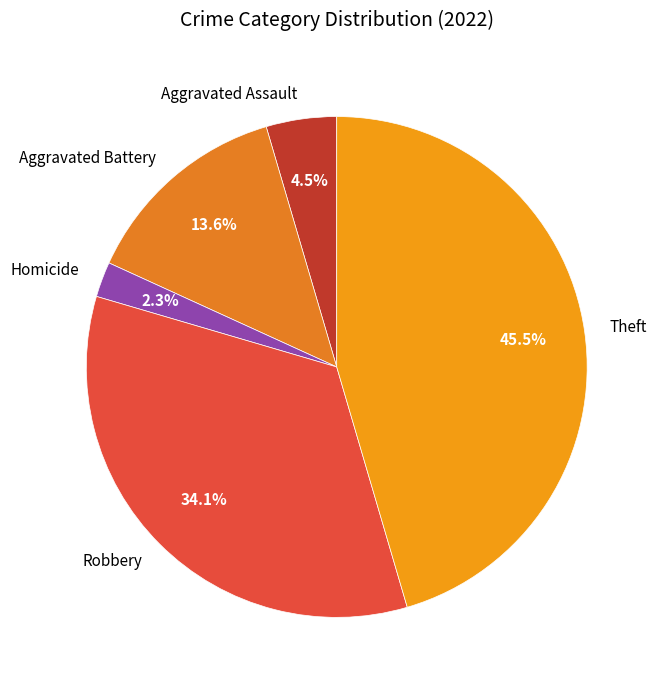

Which has a higher value, Aggravated Assault or Aggravated Battery?

Aggravated Battery